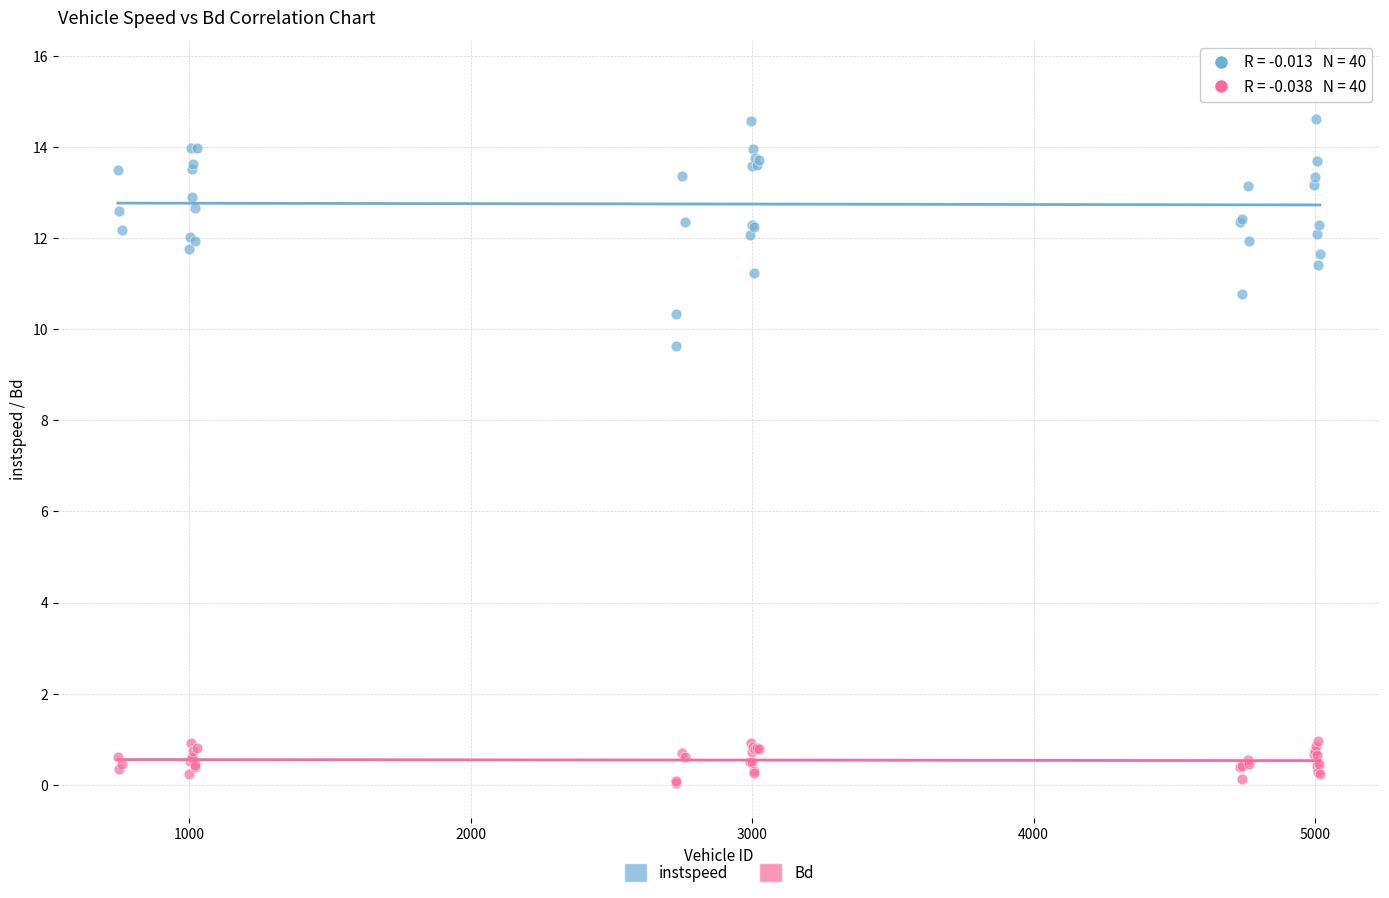

Which series has the widest spread of Y values?

instspeed